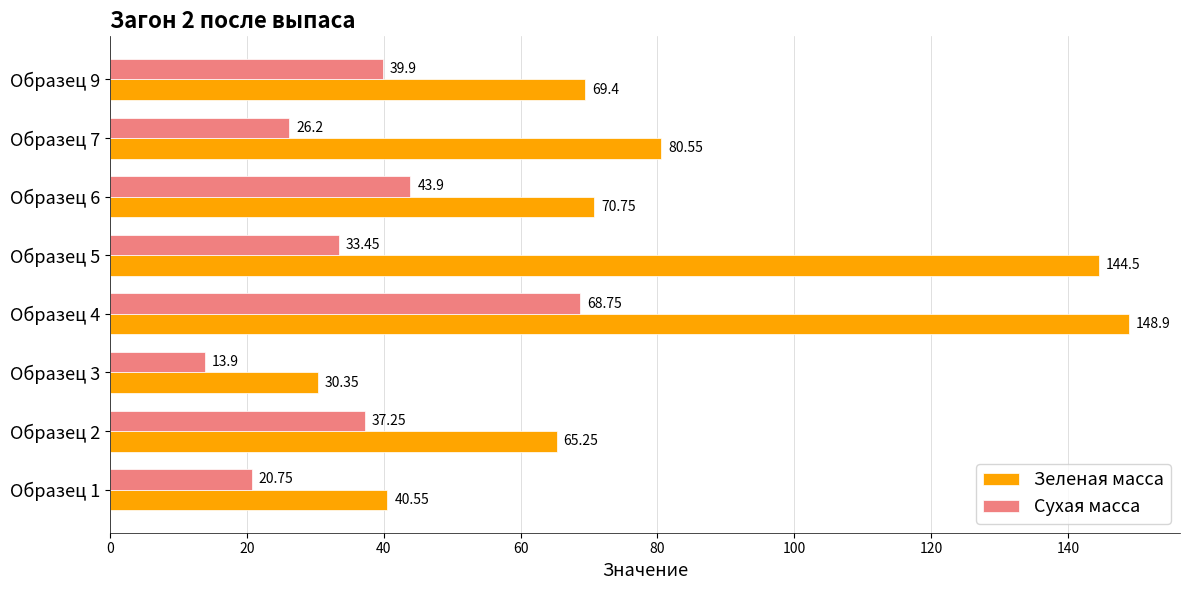

Rank the series by their maximum value, from highest to lowest.

Зеленая масса, Сухая масса